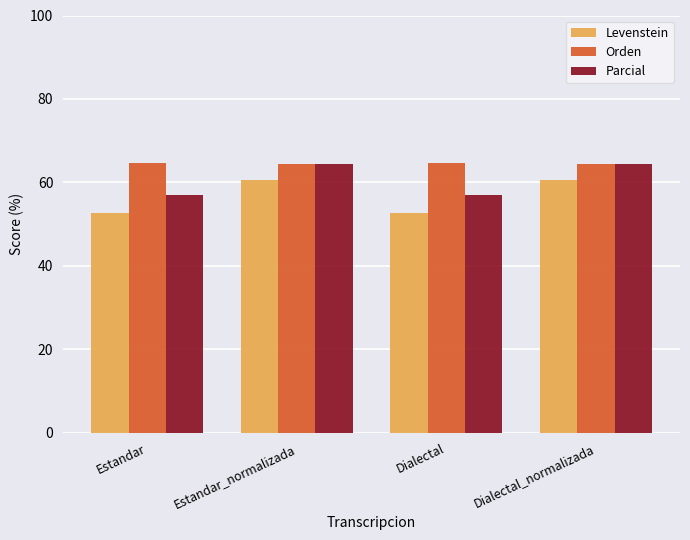

Rank the series by their average value, from highest to lowest.

Orden, Parcial, Levenstein